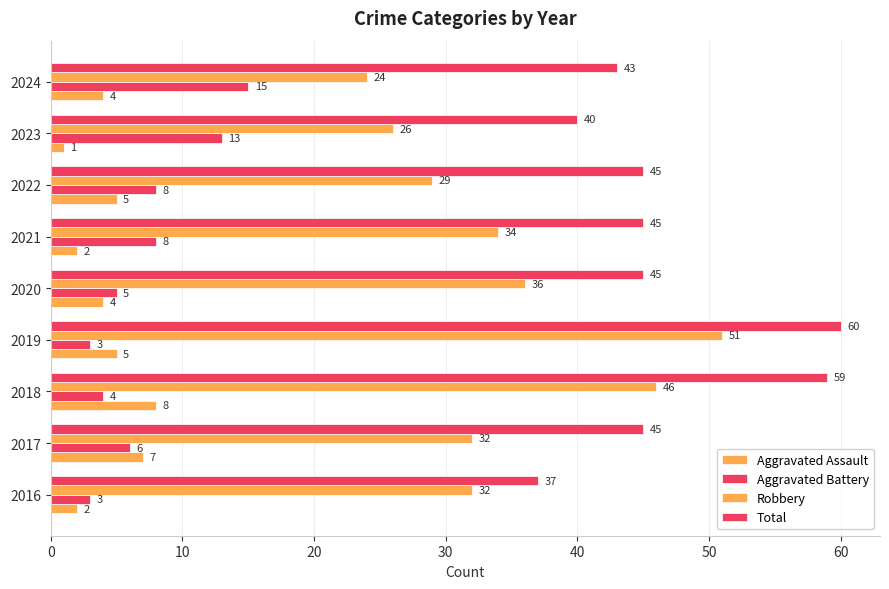

Count the number of data series in this chart.

4